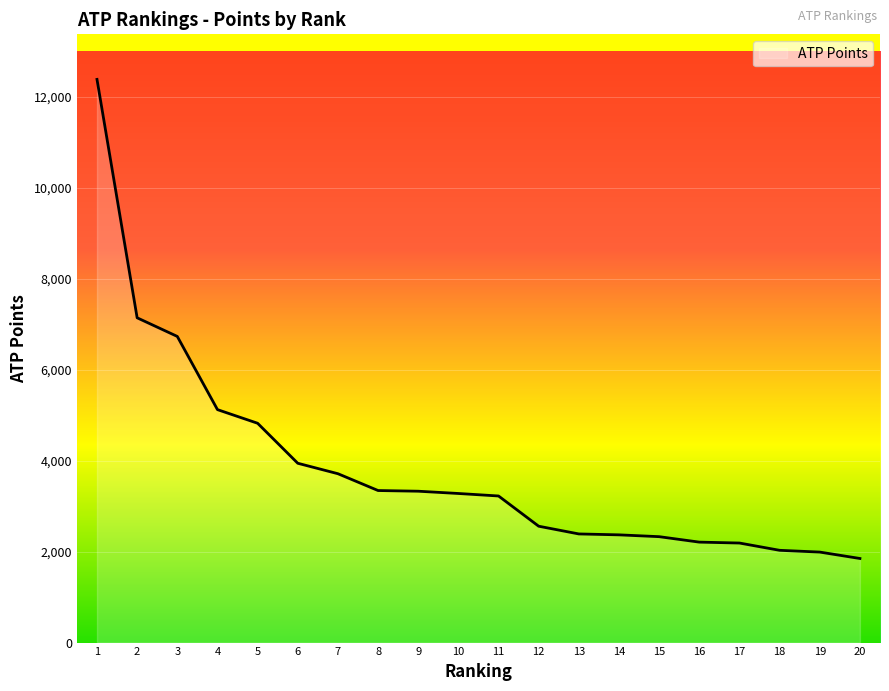

What is the change in value from 1 to 4?

-7265